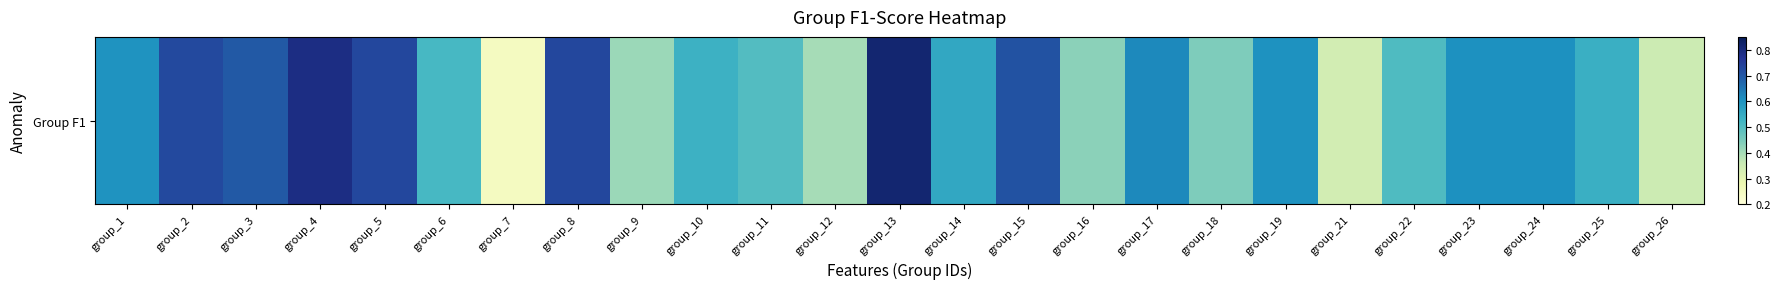

Rank the categories by value from lowest to highest.

group_7, group_21, group_26, group_12, group_9, group_16, group_18, group_11, group_22, group_6, group_10, group_25, group_14, group_1, group_19, group_23, group_24, group_17, group_3, group_15, group_2, group_5, group_8, group_4, group_13